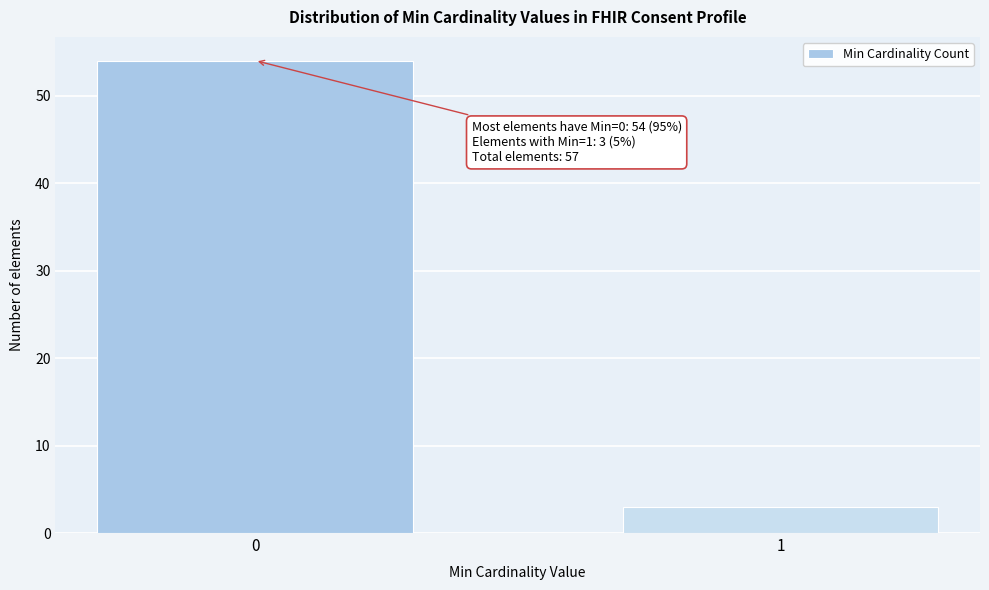

Reading right to left, extract all data points from this chart.

1=3	0=54